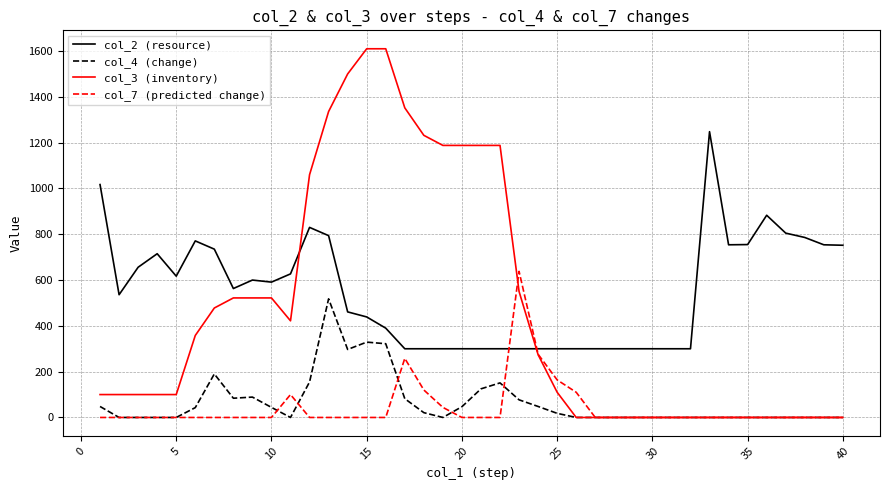

Which series has the largest total across all categories?

col_2 (resource)